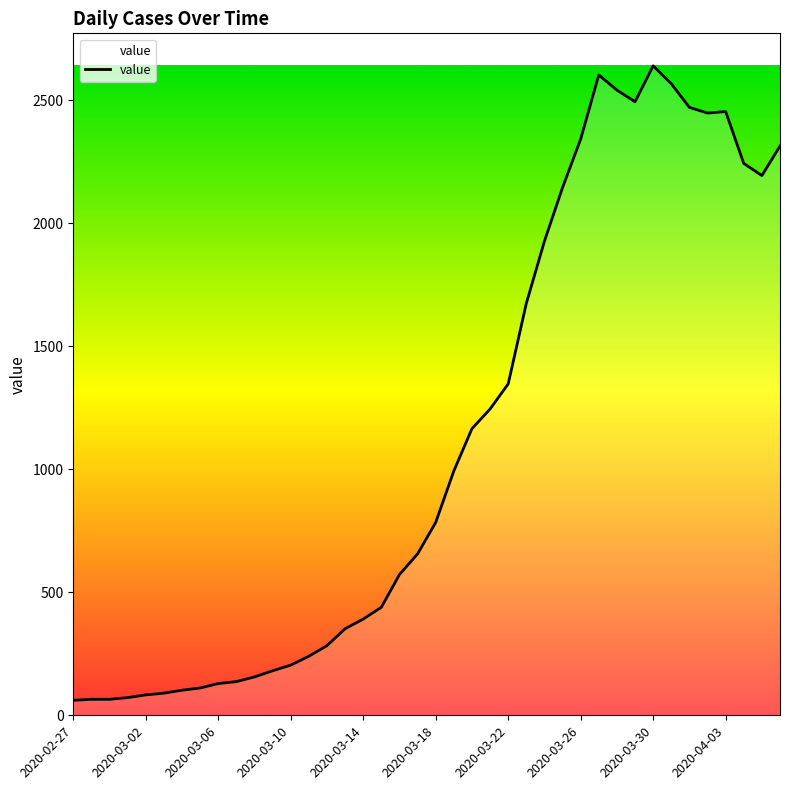

What is the difference between the maximum and minimum values?

2579